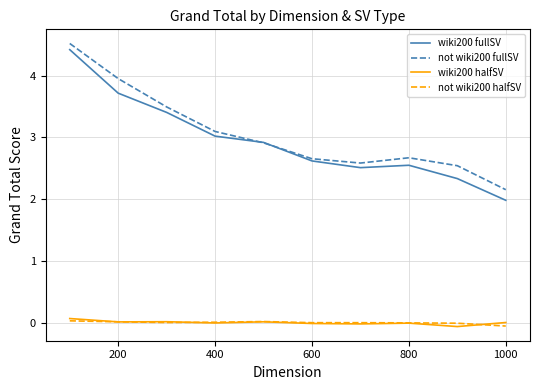

Does the chart have visible grid lines?

Yes